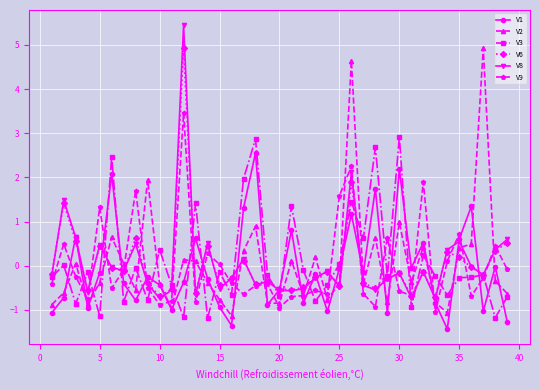

At how many categories does at least one series exceed 0?

29